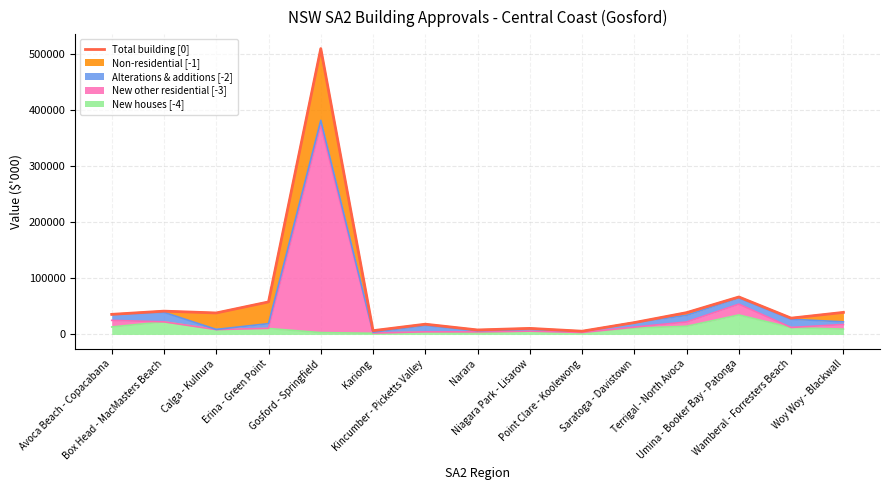

At which label is the value closest to 257977?

Umina - Booker Bay - Patonga